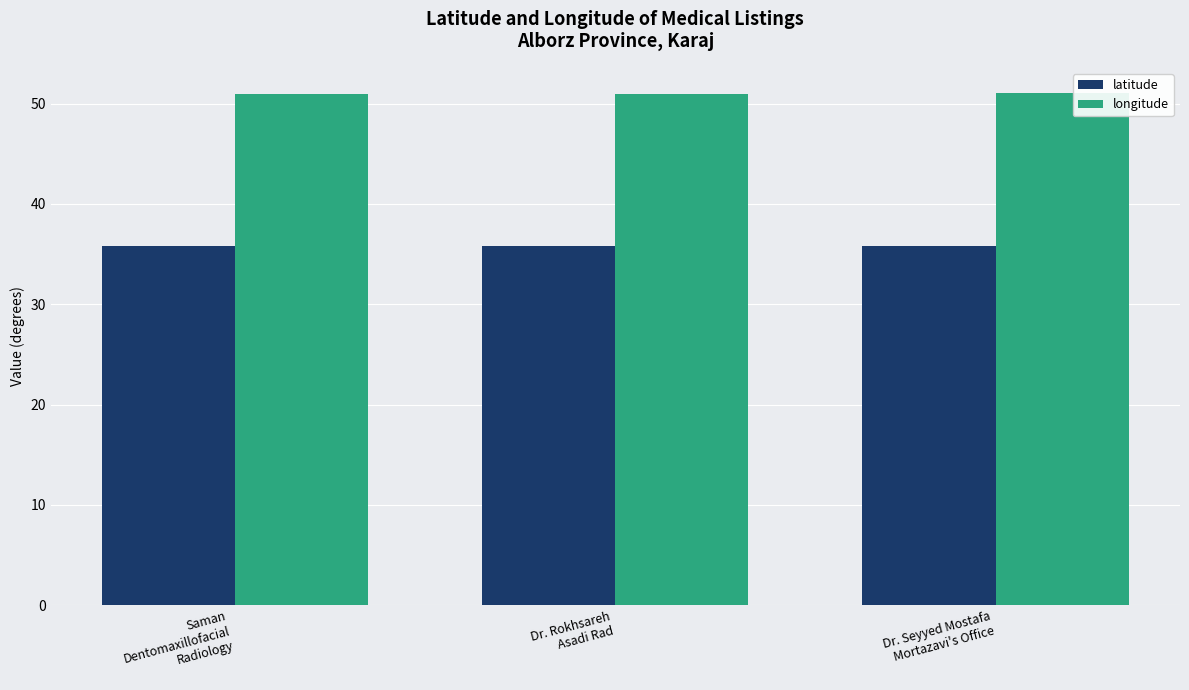

True or false: latitude has a value of 35.8 at Saman
Dentomaxillofacial
Radiology.

True